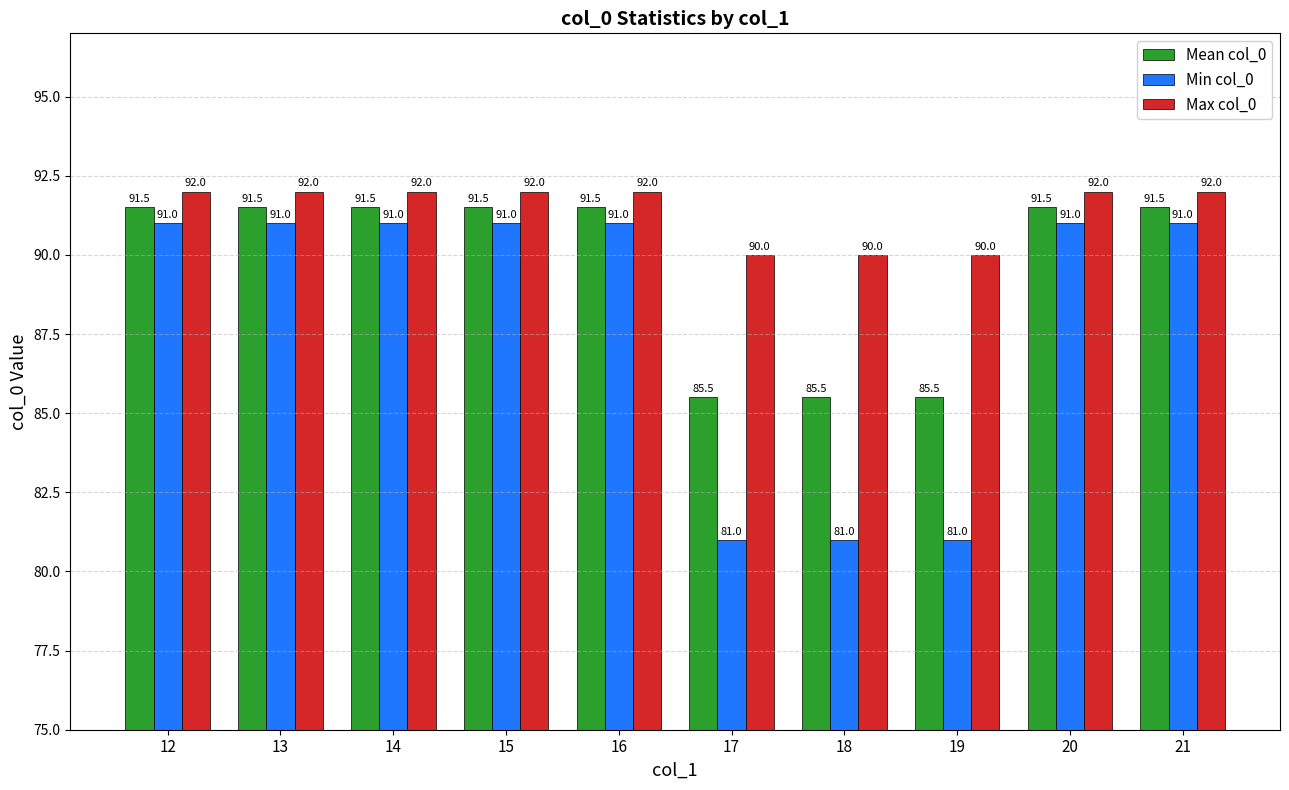

Reading left to right, list all the values displayed in this chart.

Mean col_0: 91.5	91.5	91.5	91.5	91.5	85.5	85.5	85.5	91.5	91.5
Min col_0: 91.0	91.0	91.0	91.0	91.0	81.0	81.0	81.0	91.0	91.0
Max col_0: 92.0	92.0	92.0	92.0	92.0	90.0	90.0	90.0	92.0	92.0